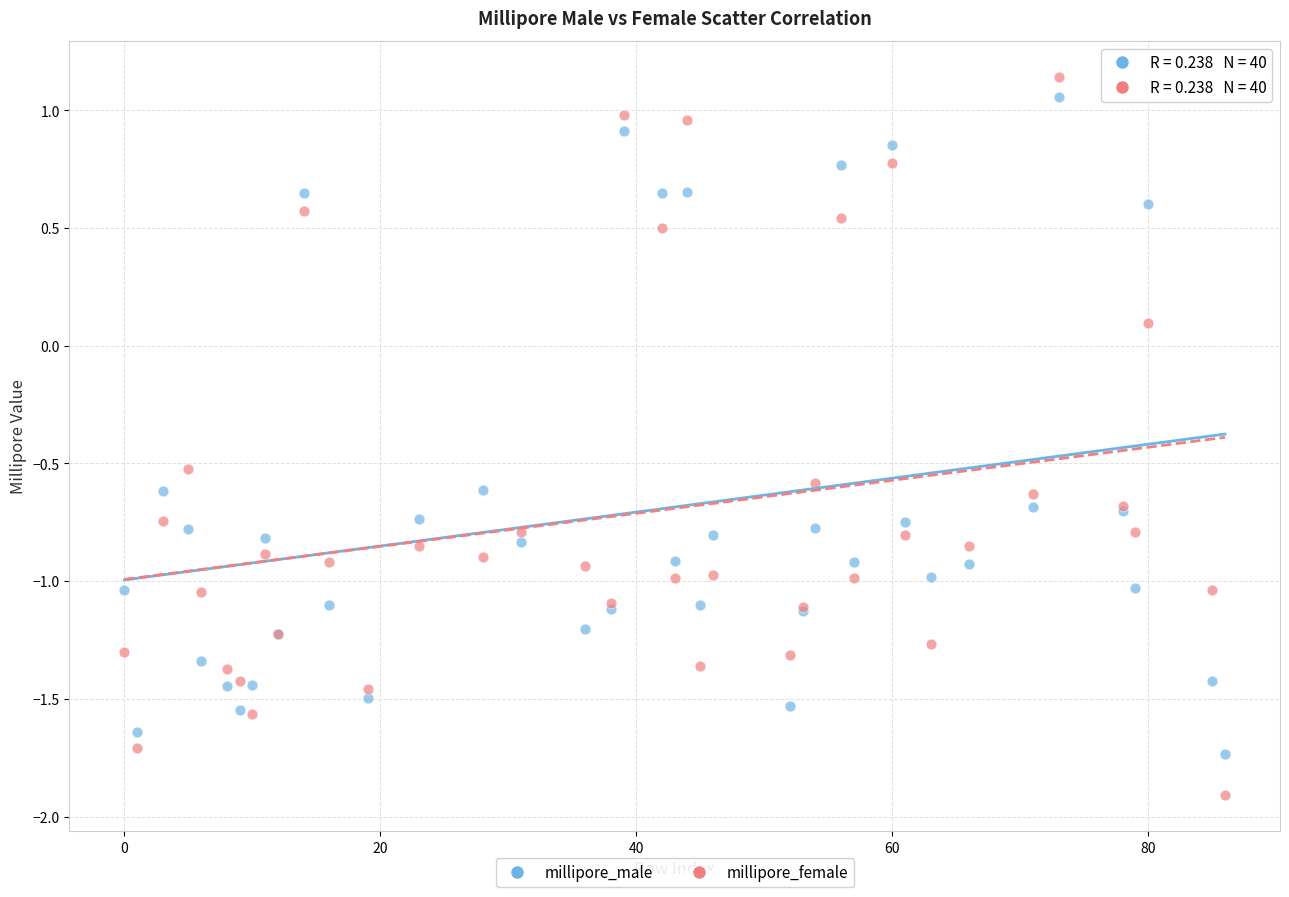

What is the X range (max minus min) for the scatter plot?

86.0